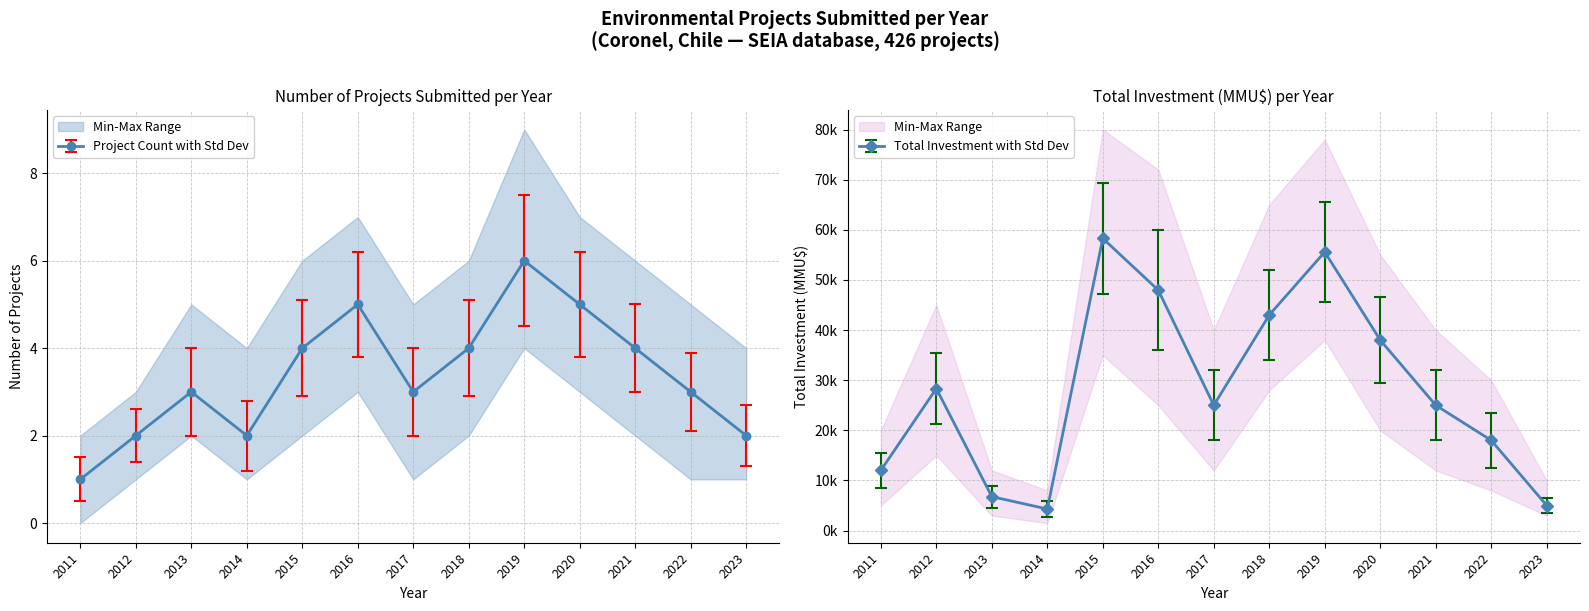

Is this an area chart (filled region under the line)?

No